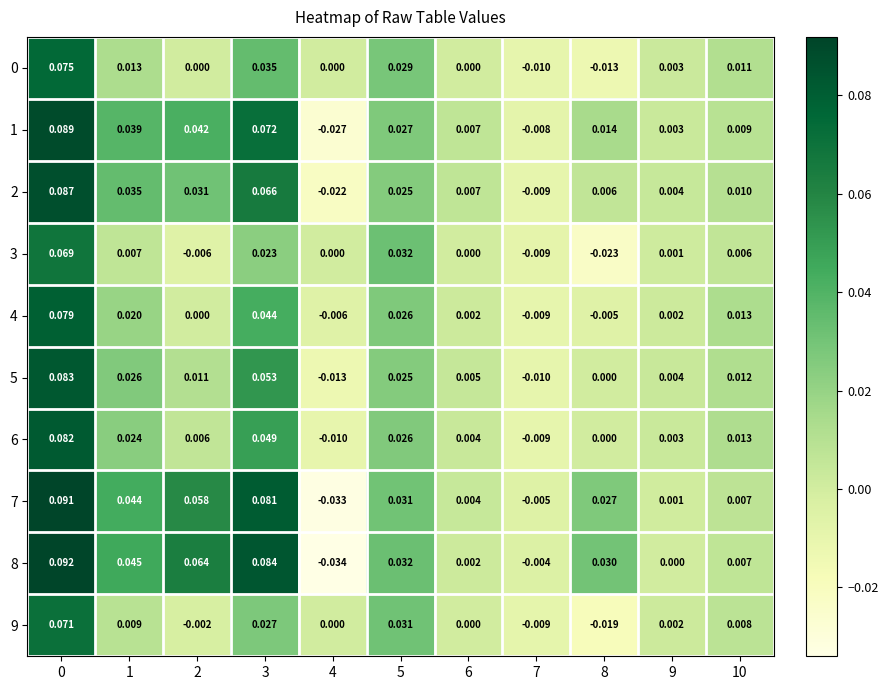

Is the value of 8 at 6 greater than the value of 7 at 3?

No